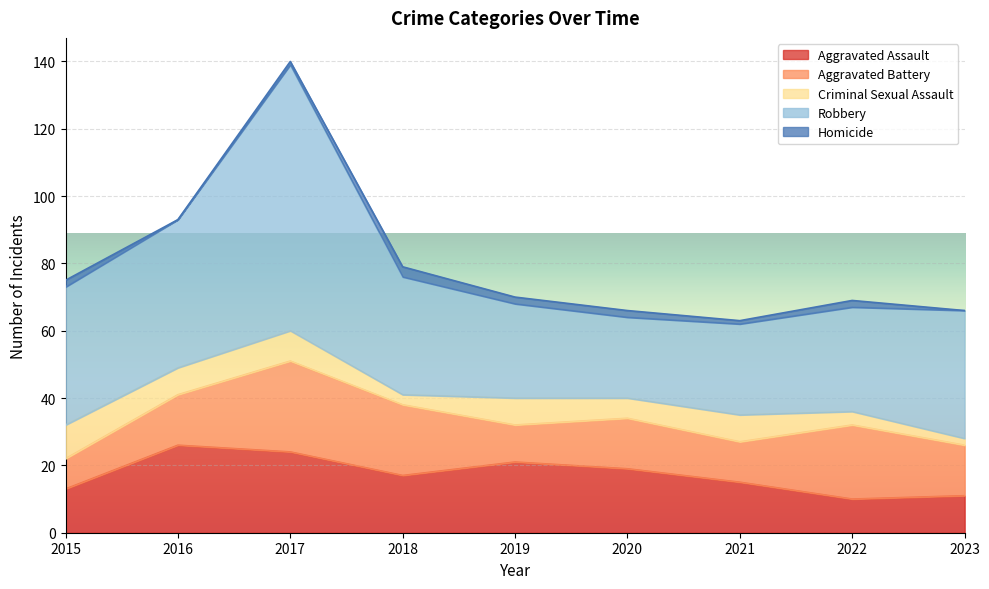

What is the lowest value of the Aggravated Assault series?

10